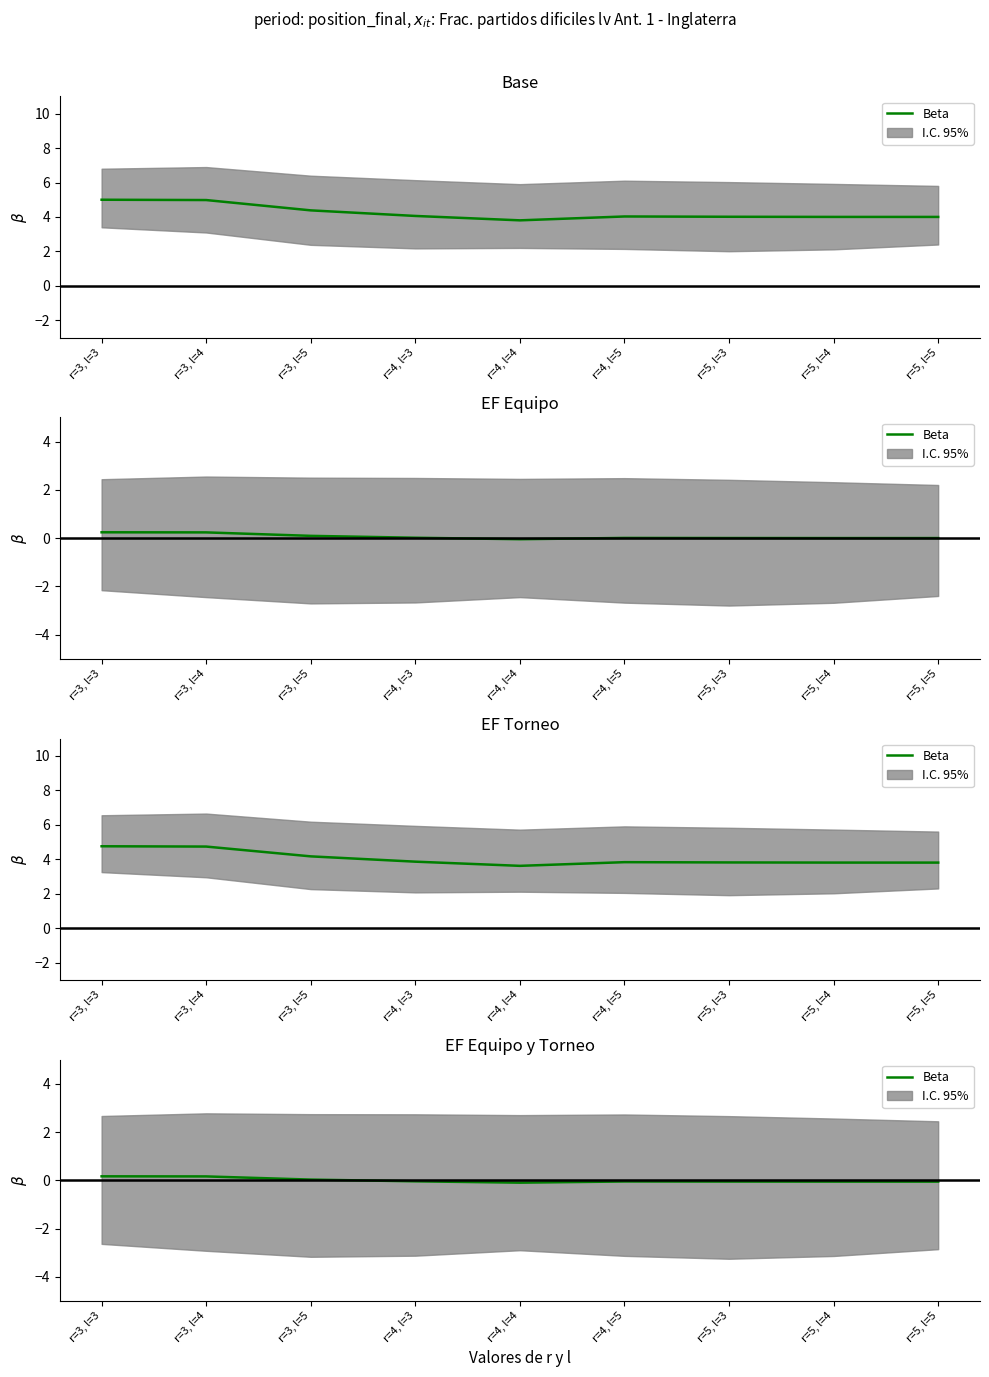

Reading left to right, extract all data points from this chart.

0.2	0.2	0.0	-0.0	-0.1	-0.0	-0.1	-0.1	-0.1